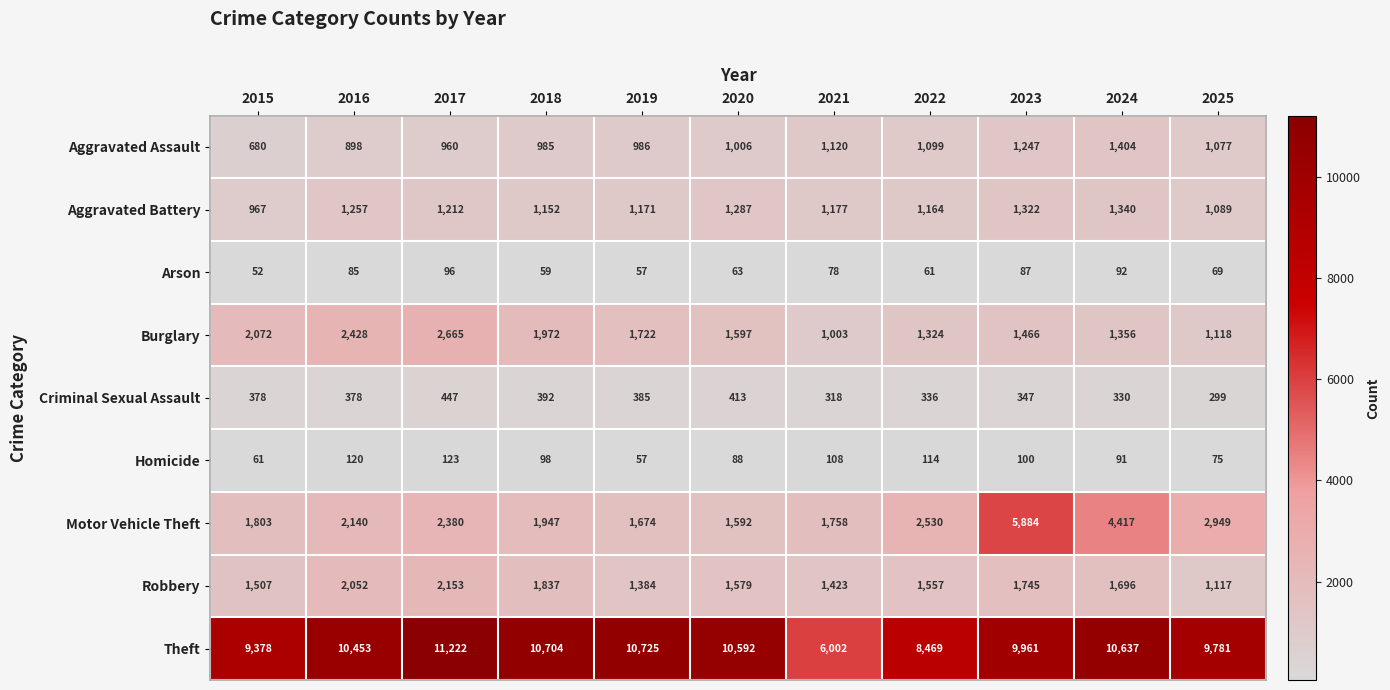

At 2016, list the series in order from largest to smallest.

Theft, Burglary, Motor Vehicle Theft, Robbery, Aggravated Battery, Aggravated Assault, Criminal Sexual Assault, Homicide, Arson